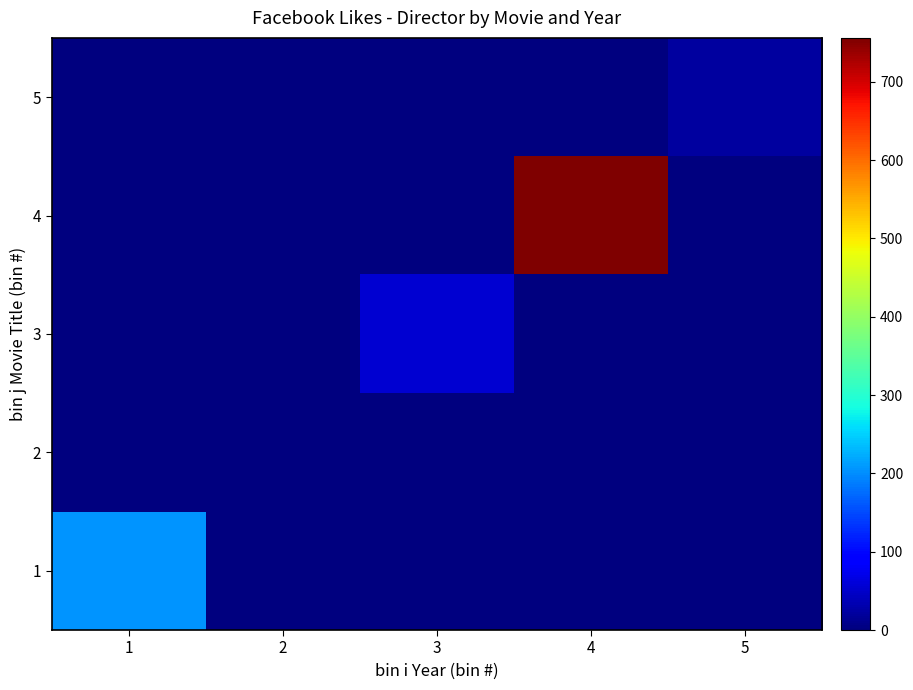

What is the greatest value displayed?

756